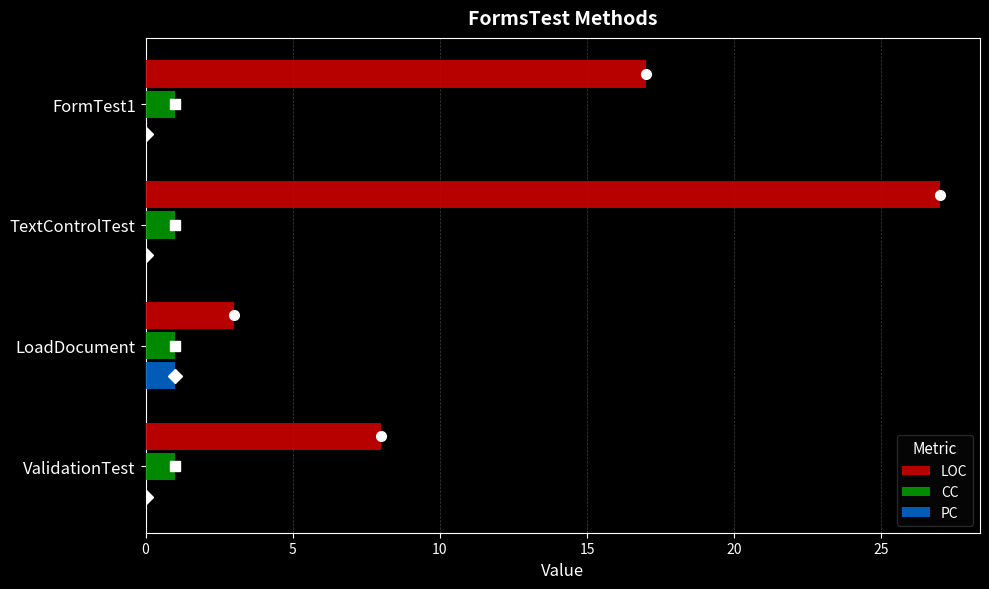

How many series are shown in this chart?

3